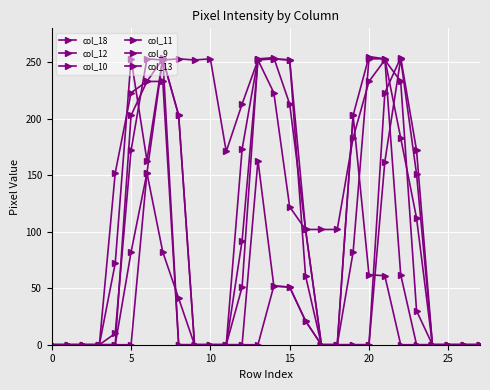

Is this an area chart (filled region under the line)?

No